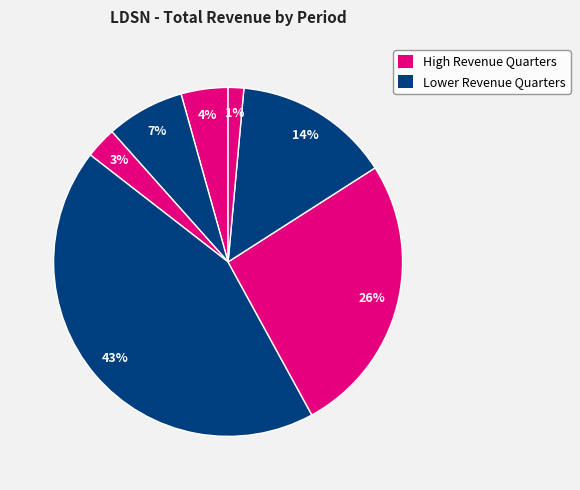

To the nearest percent, what is the average slice percentage?

14%